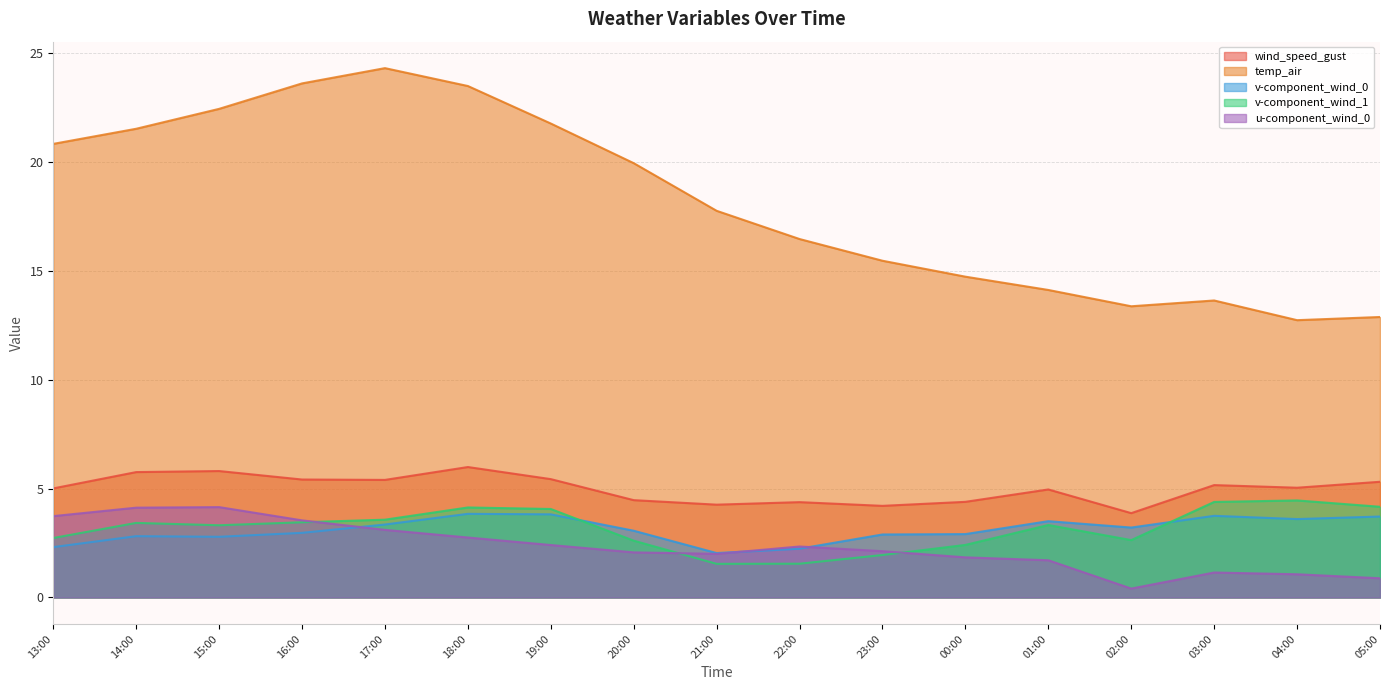

Is it true that v-component_wind_0 equals 4.1 at 20:00?

False